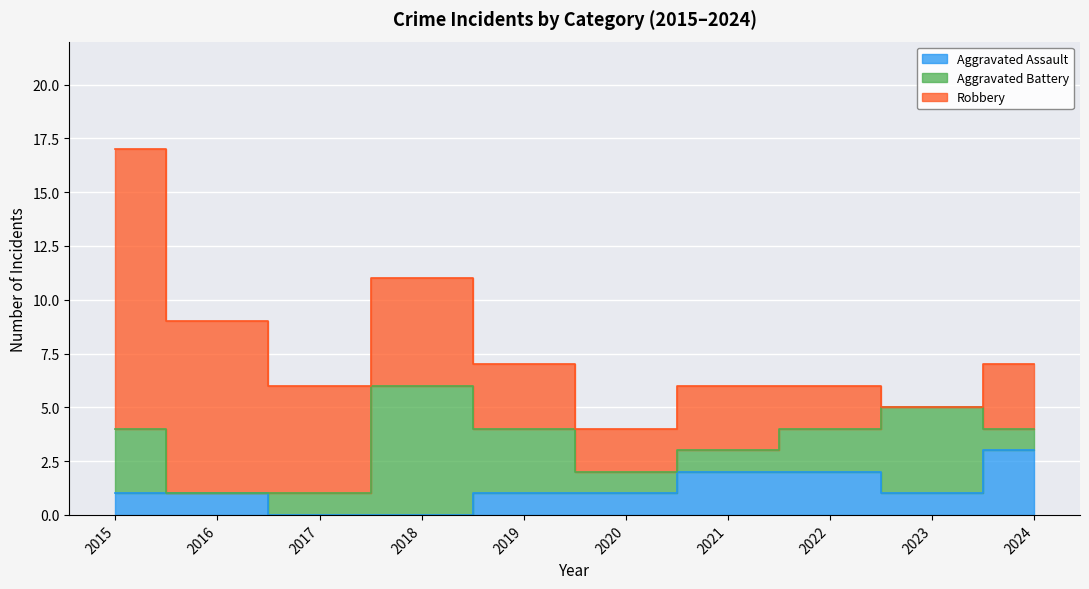

True or false: Aggravated Battery has more than 2 points higher than both neighbors.

False